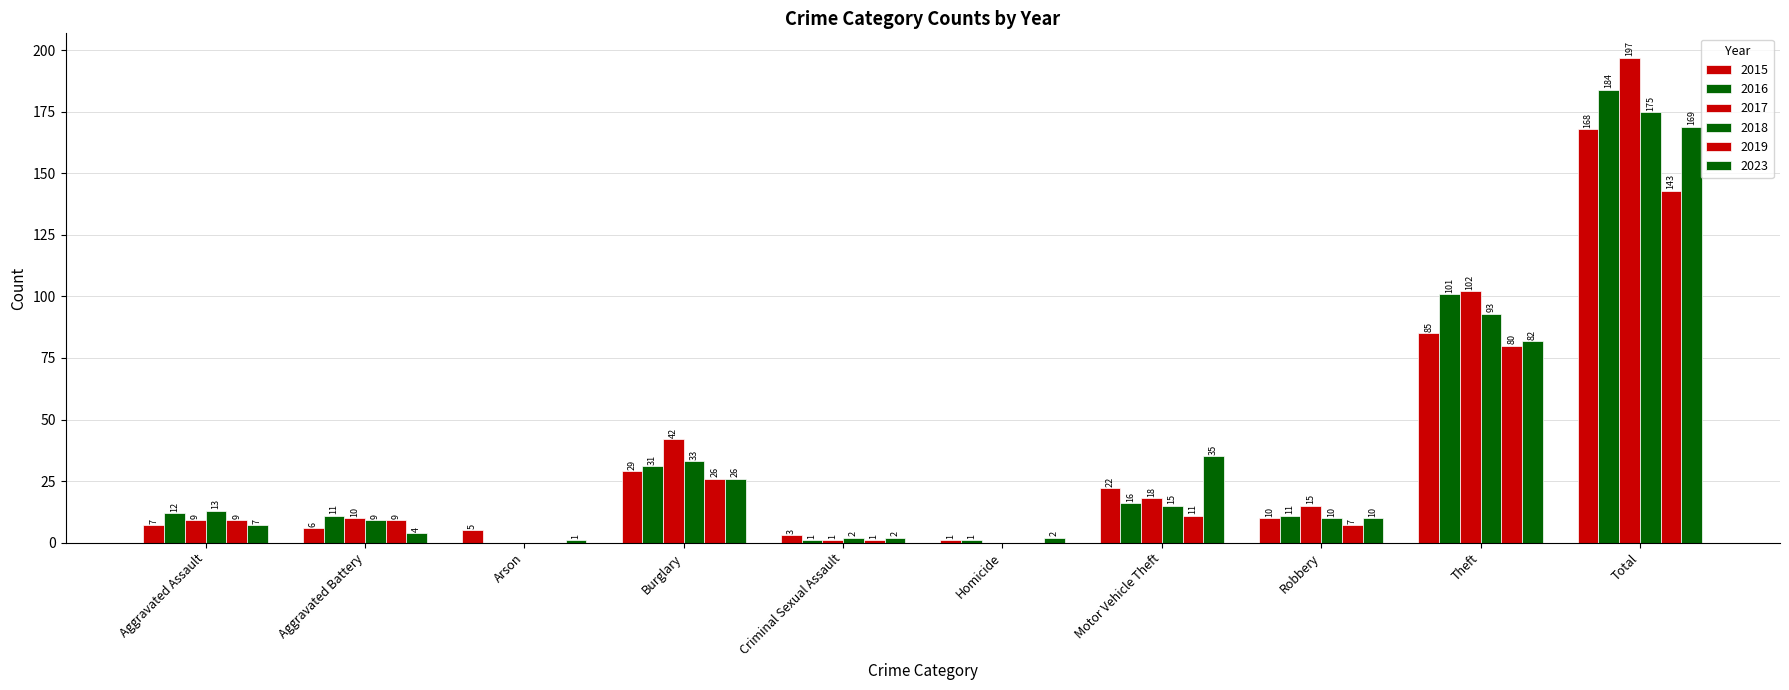

What is the label of the 3rd bar from the right?

Robbery